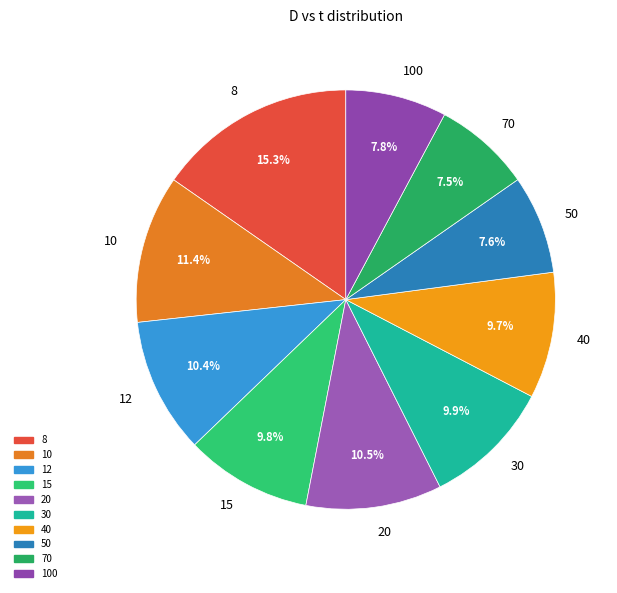

Combined, what portion of the pie is 20 and 10?

21.9%